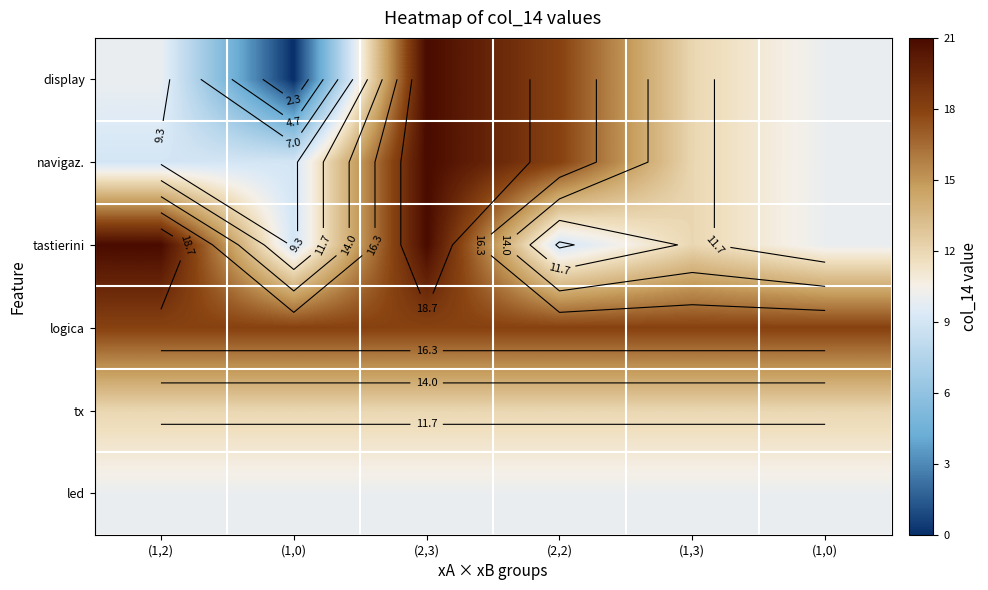

The value of tastierini at (1,2) is 21.0. True or false?

True